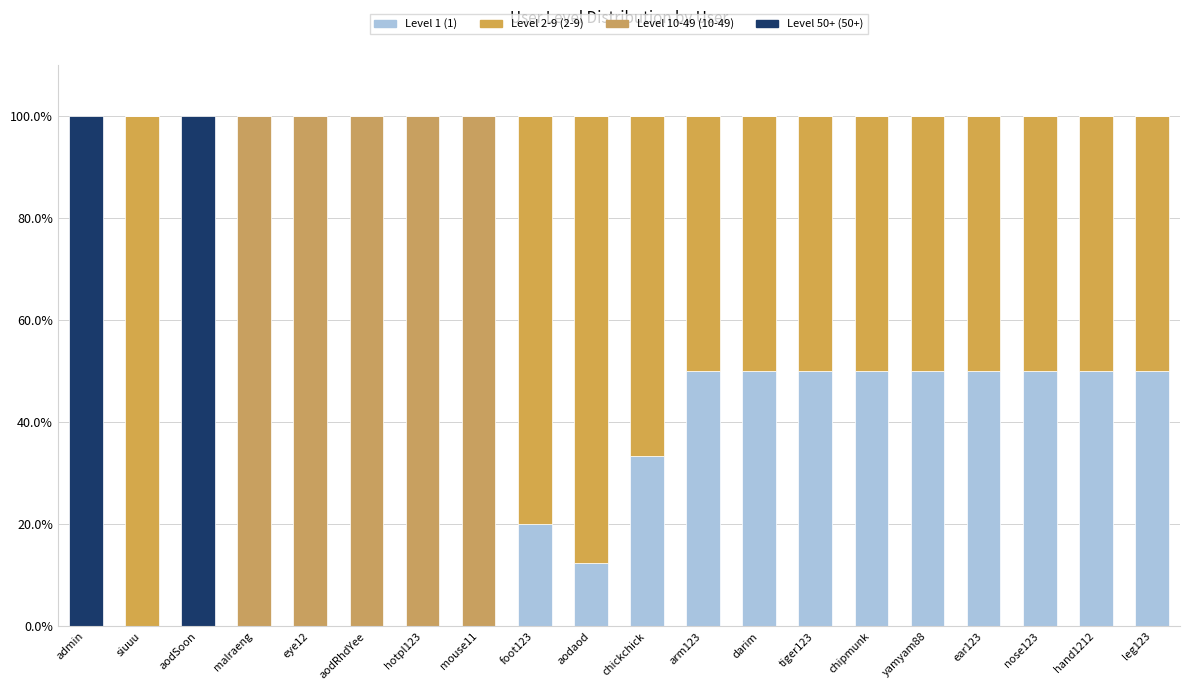

Rank the categories by Level 1 (1) value from lowest to highest.

admin, siuuu, aodSoon, malraeng, eye12, aodRhdYee, hotpl123, mouse11, aodaod, foot123, chickchick, arm123, darim, tiger123, chipmunk, yamyam88, ear123, nose123, hand1212, leg123